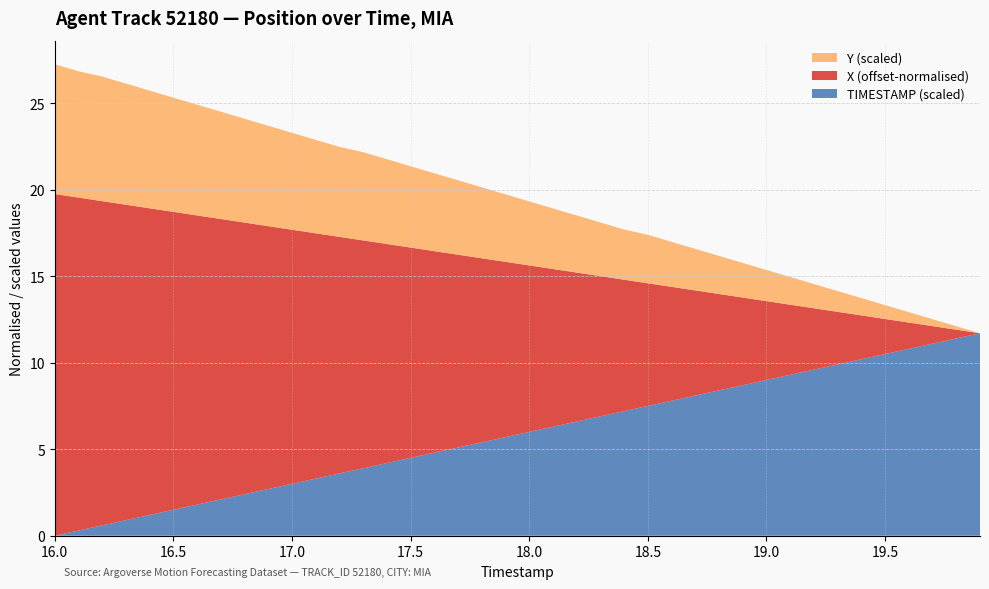

What is the maximum value for TIMESTAMP (scaled)?

11.7